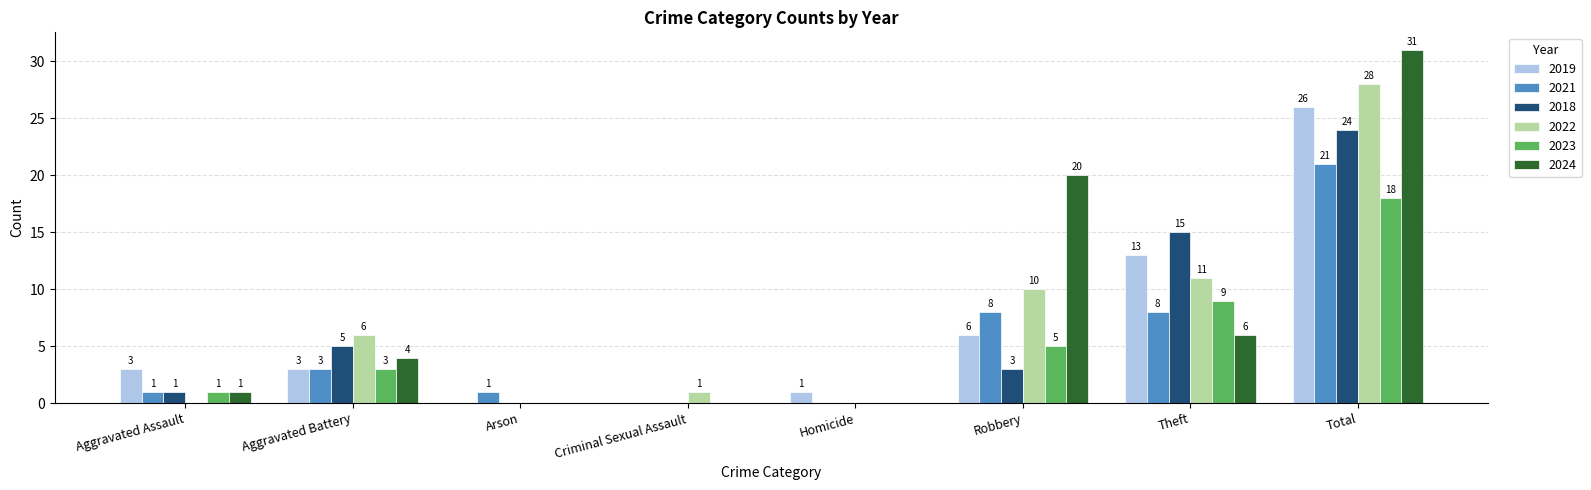

Reading left to right, extract all data points from this chart.

2019: 3	3	0	0	1	6	13	26
2021: 1	3	1	0	0	8	8	21
2018: 1	5	0	0	0	3	15	24
2022: 0	6	0	1	0	10	11	28
2023: 1	3	0	0	0	5	9	18
2024: 1	4	0	0	0	20	6	31